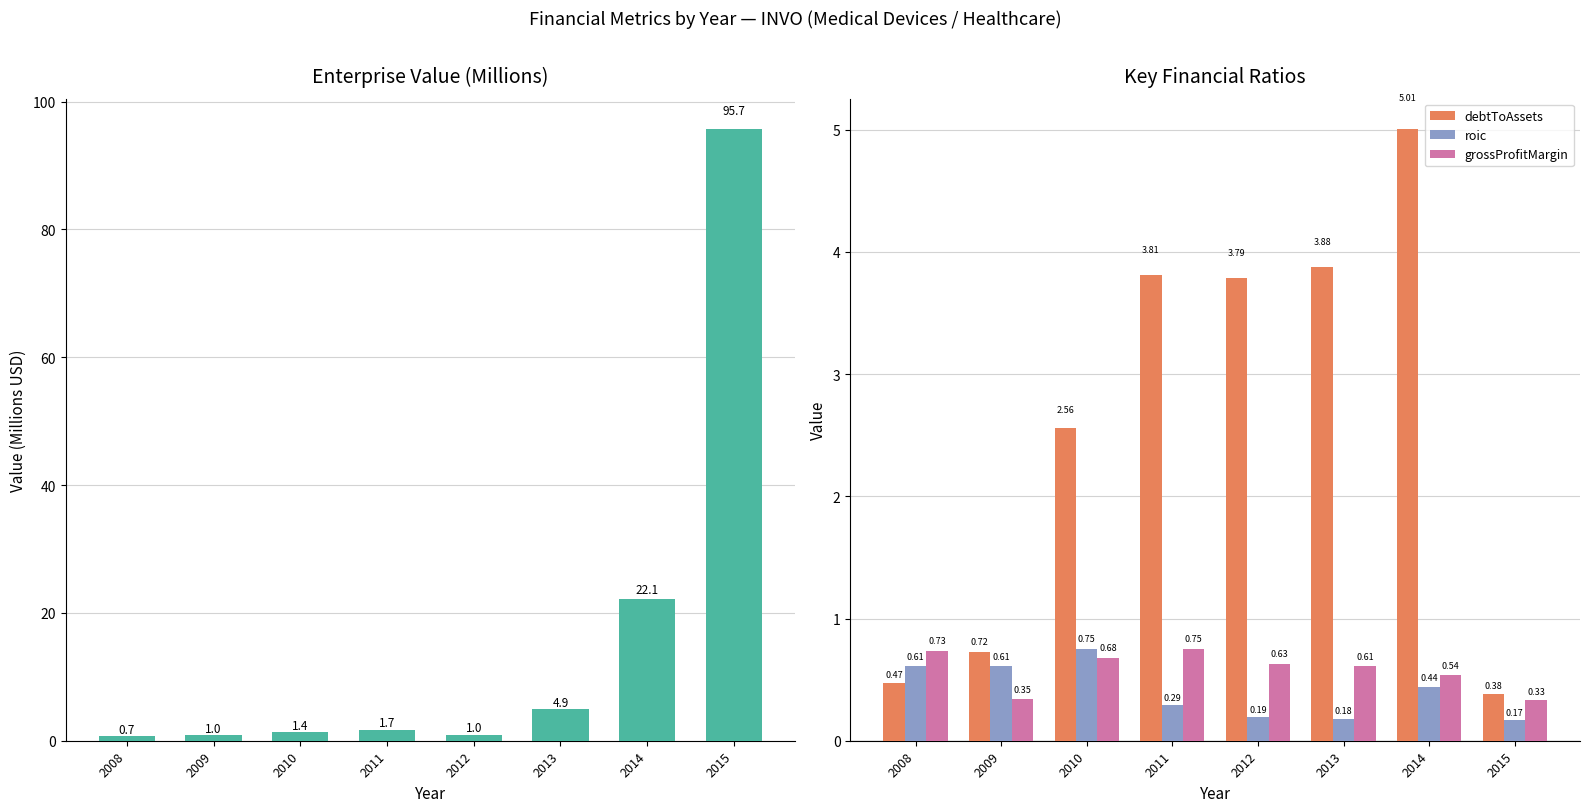

What is the value of the debtToAssets bar at the 1st from the left?

0.5